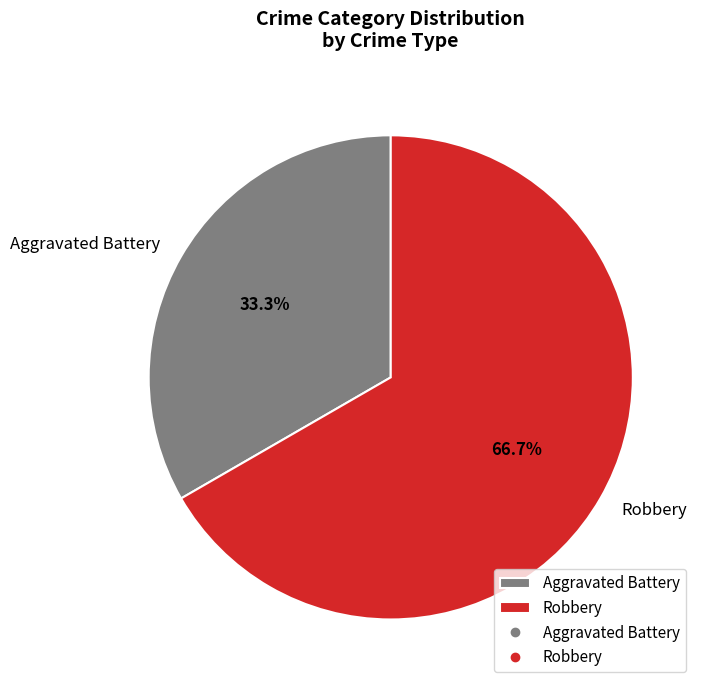

Which category accounts for the majority?

Robbery